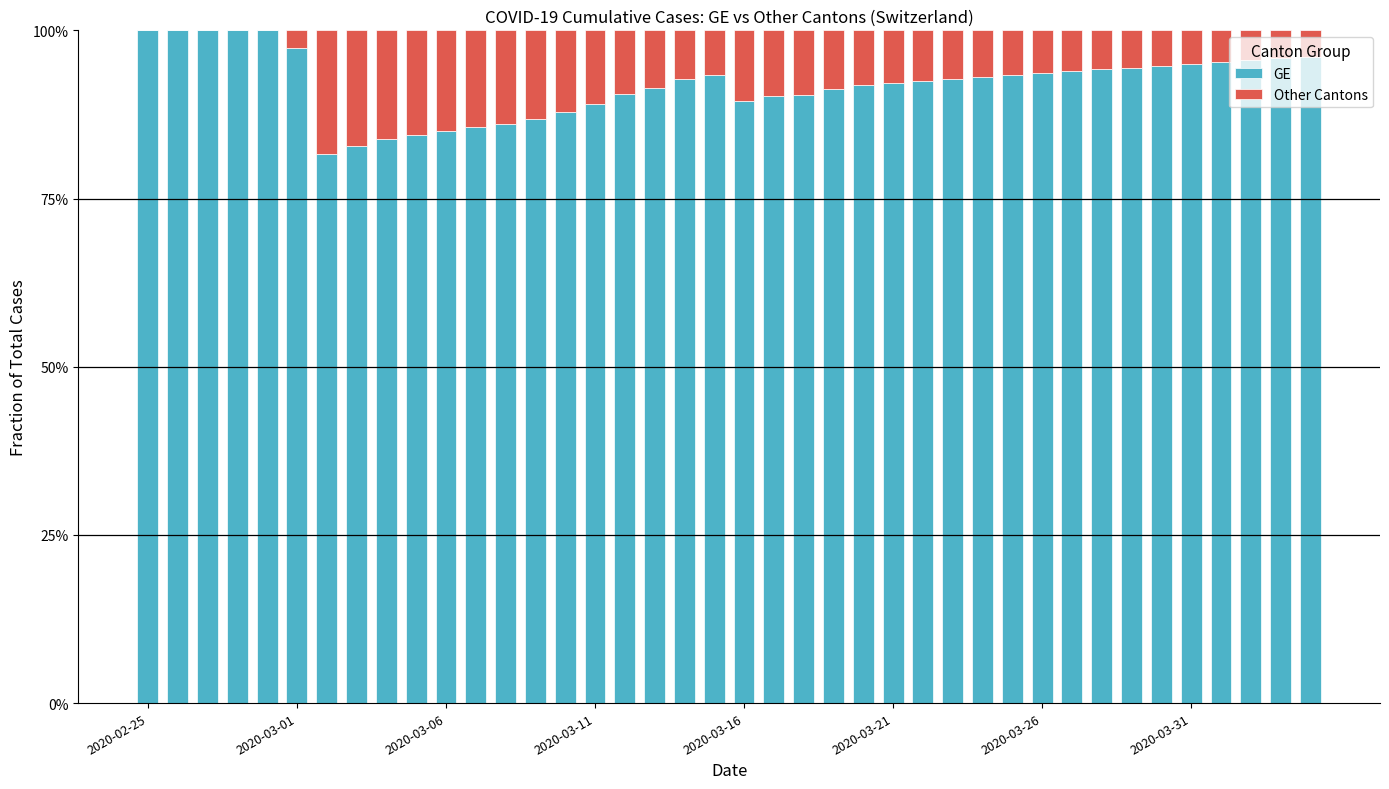

What is the highest value of the GE series?

100.0